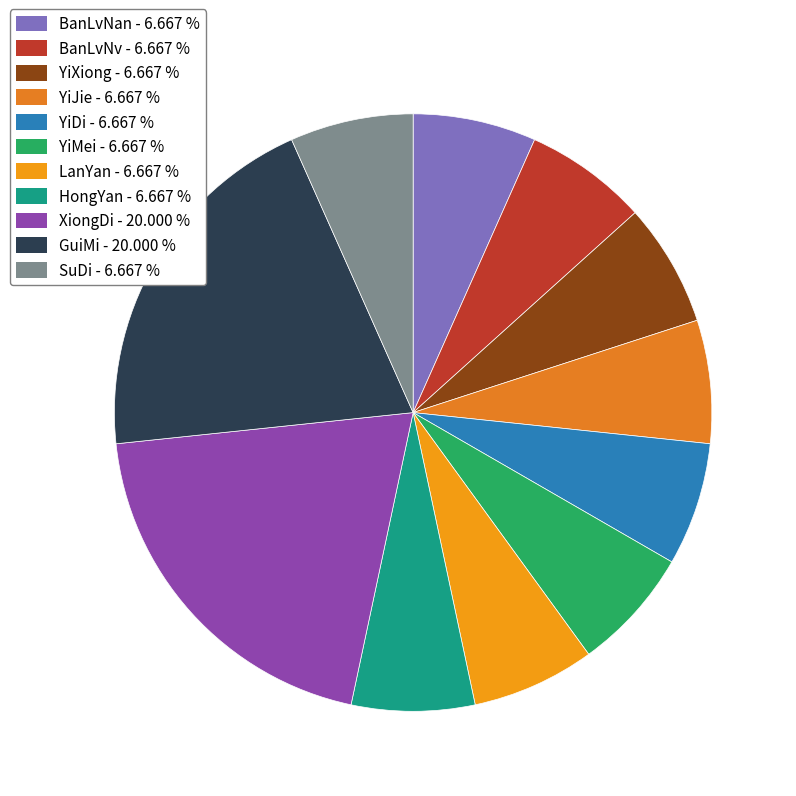

How many slices are in this pie chart?

11